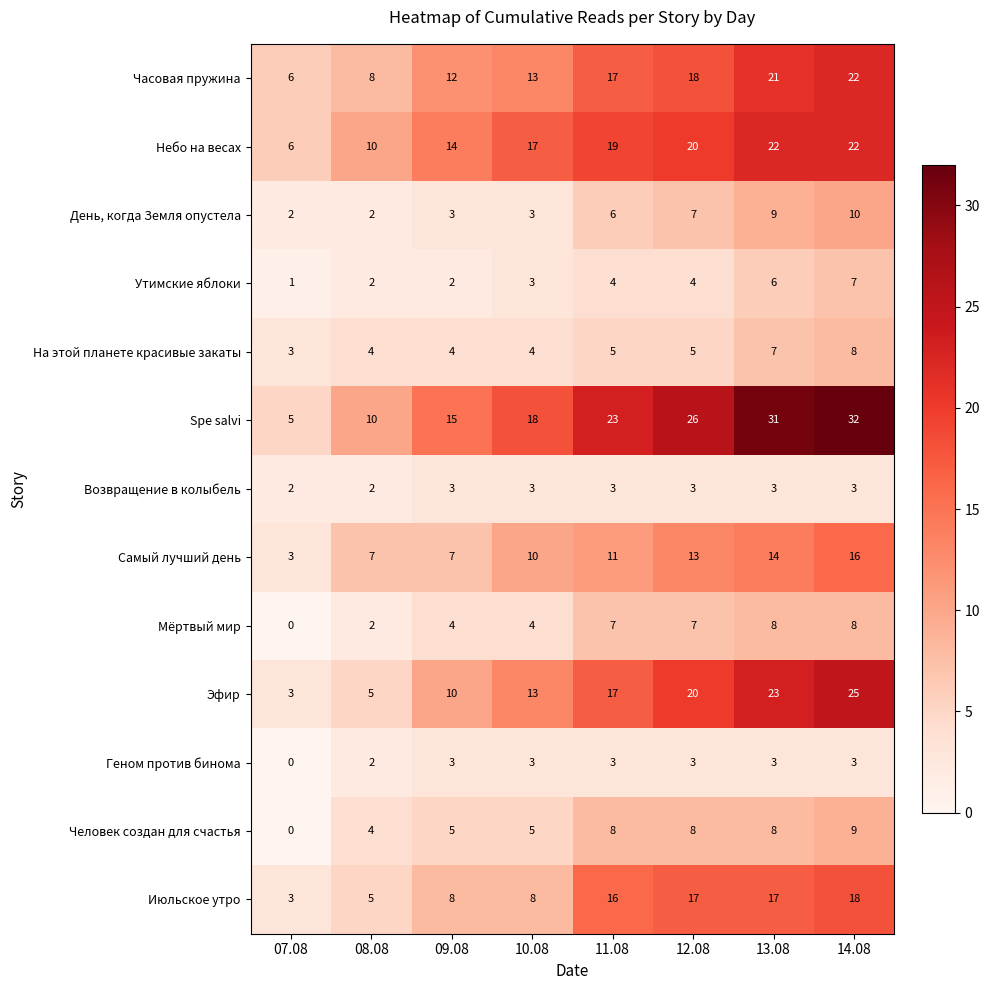

At which label is День, когда Земля опустела closest to 6?

11.08